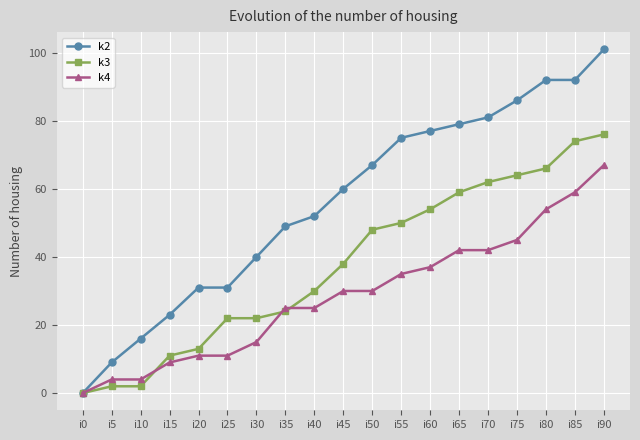

The value of k3 at i45 is 38. True or false?

True